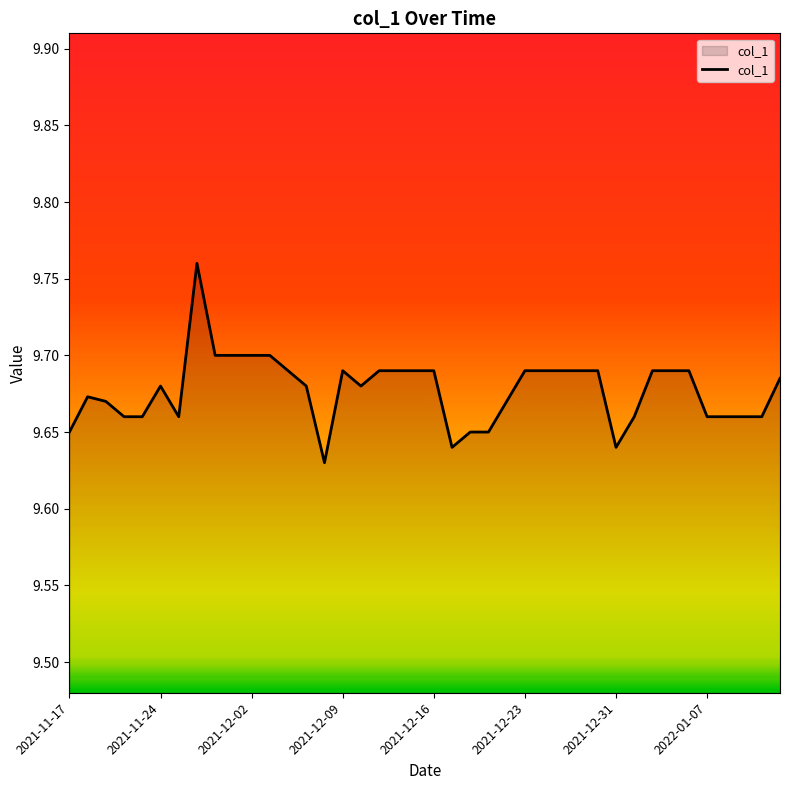

True or false: the data shows 4.8 at 2021-11-24.

False